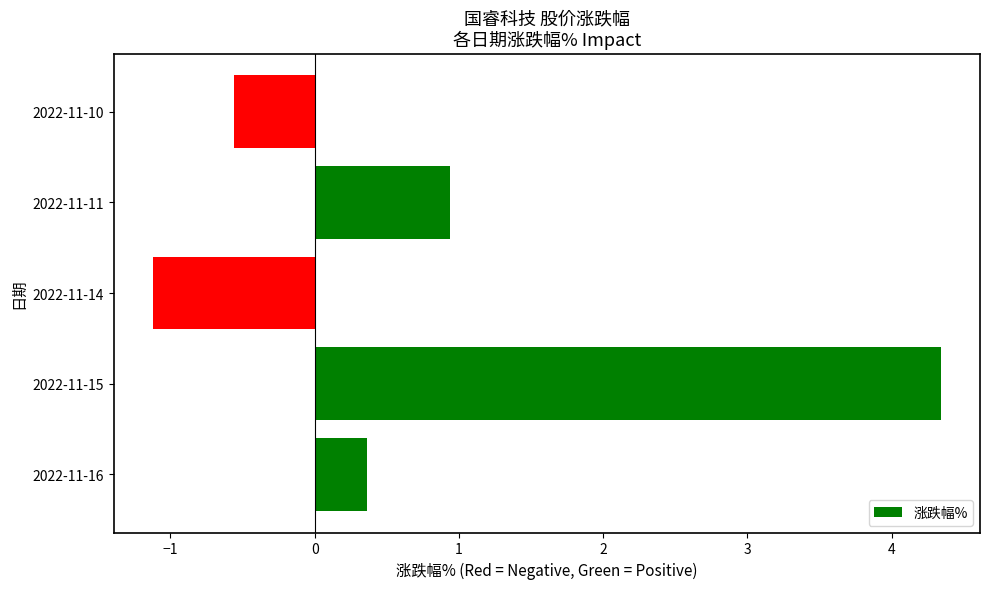

Read the value at 2022-11-15.

4.3